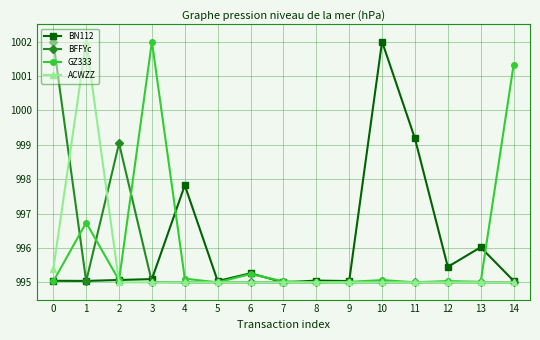

What is the total value across all series at 14?

3986.4